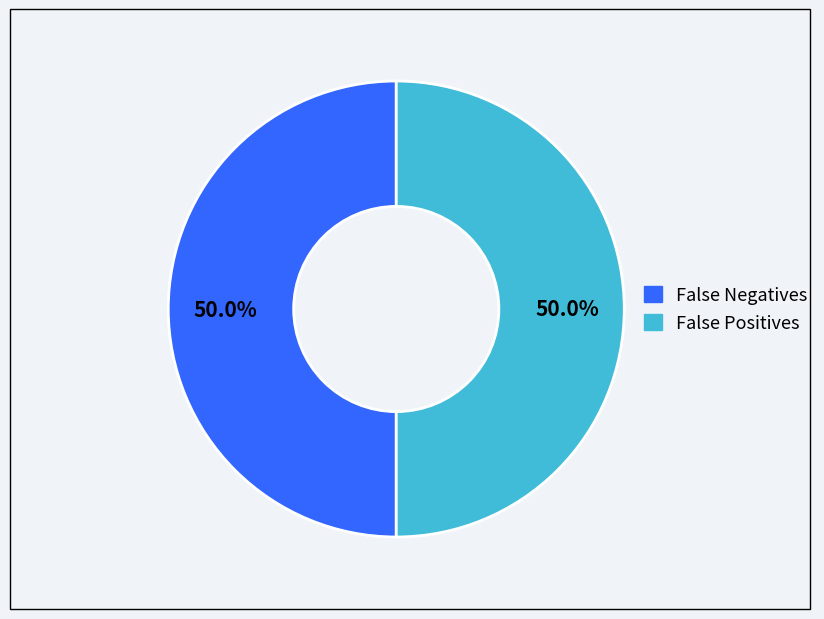

How many segments does this pie chart have?

2